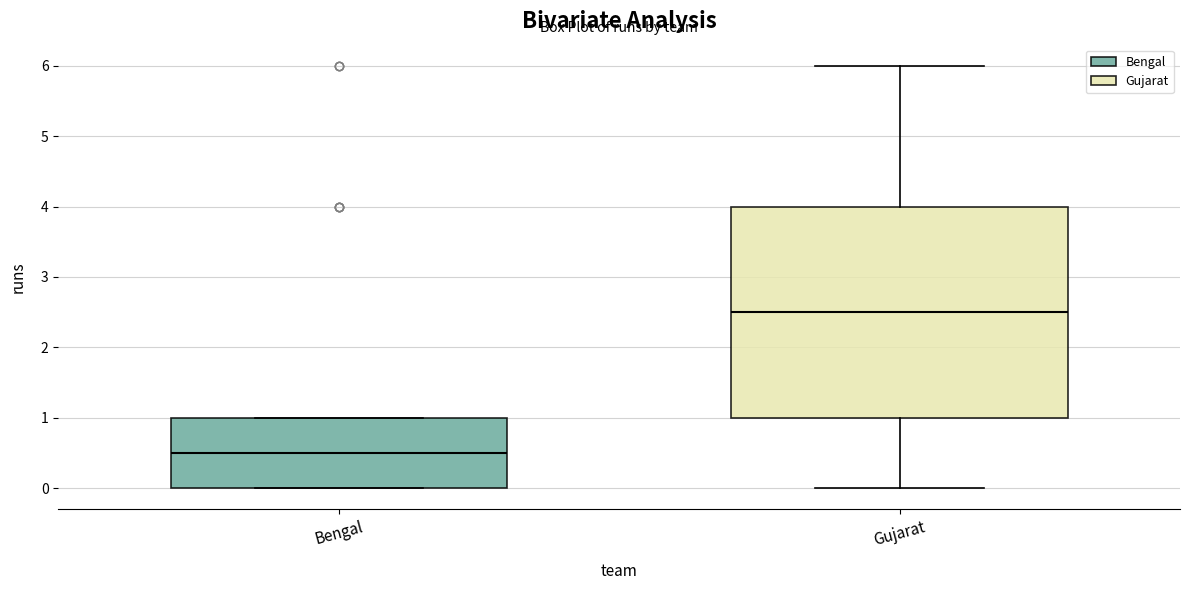

Reading left to right, read every box against the y-axis: the position of its median line, the range the box covers, and the ends of its whiskers. The values are not printed on the chart, so give them approximately, as read against the axis.

Bengal: median 0.5, box 0.0 to 1.0, whiskers 0.0 to 1.0
Gujarat: median 2.5, box 1.0 to 4.0, whiskers 0.0 to 6.0